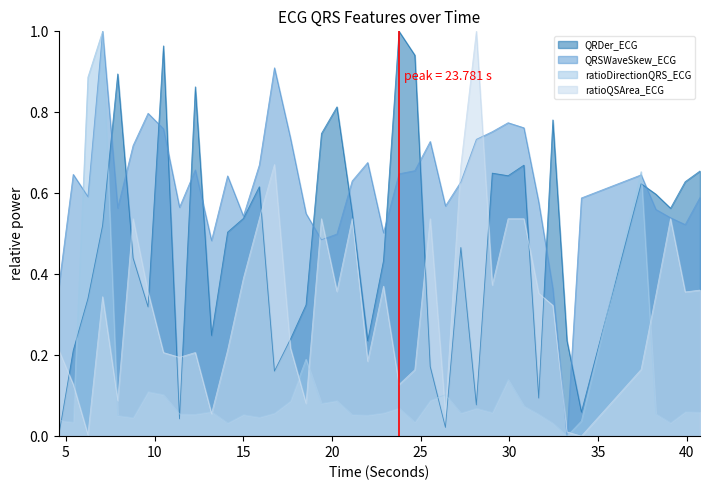

List the series in order of their overall mean, highest first.

QRSWaveSkew_ECG, QRDer_ECG, ratioQSArea_ECG, ratioDirectionQRS_ECG